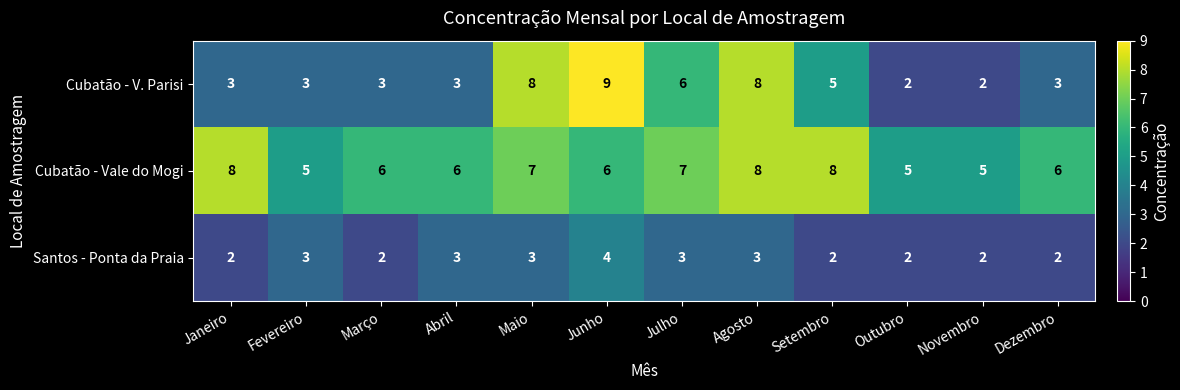

At Dezembro, list the series in order from largest to smallest.

Cubatão - Vale do Mogi, Cubatão - V. Parisi, Santos - Ponta da Praia